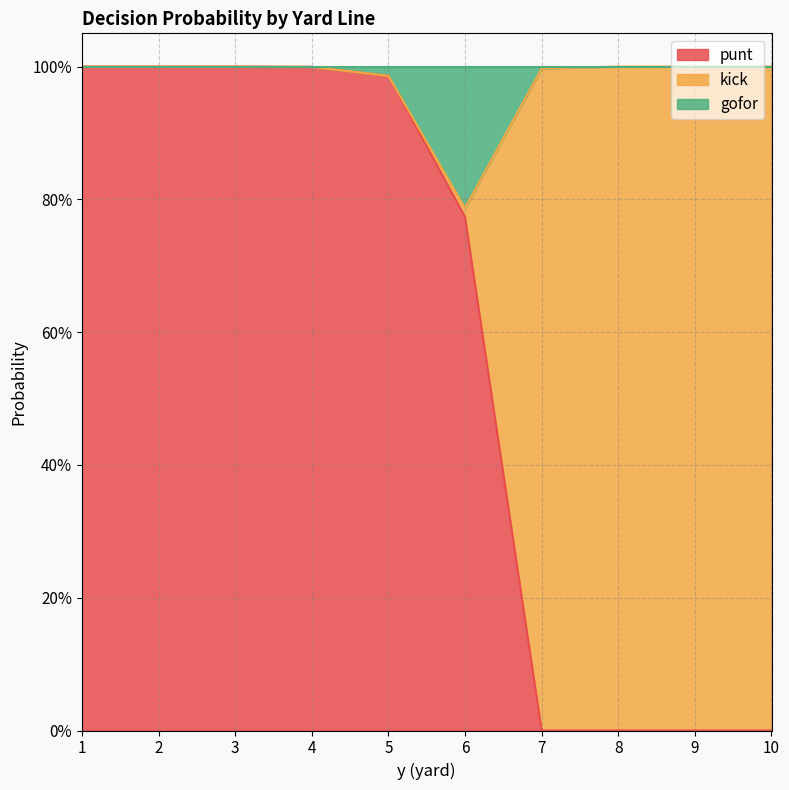

Count the number of categories in the chart.

10